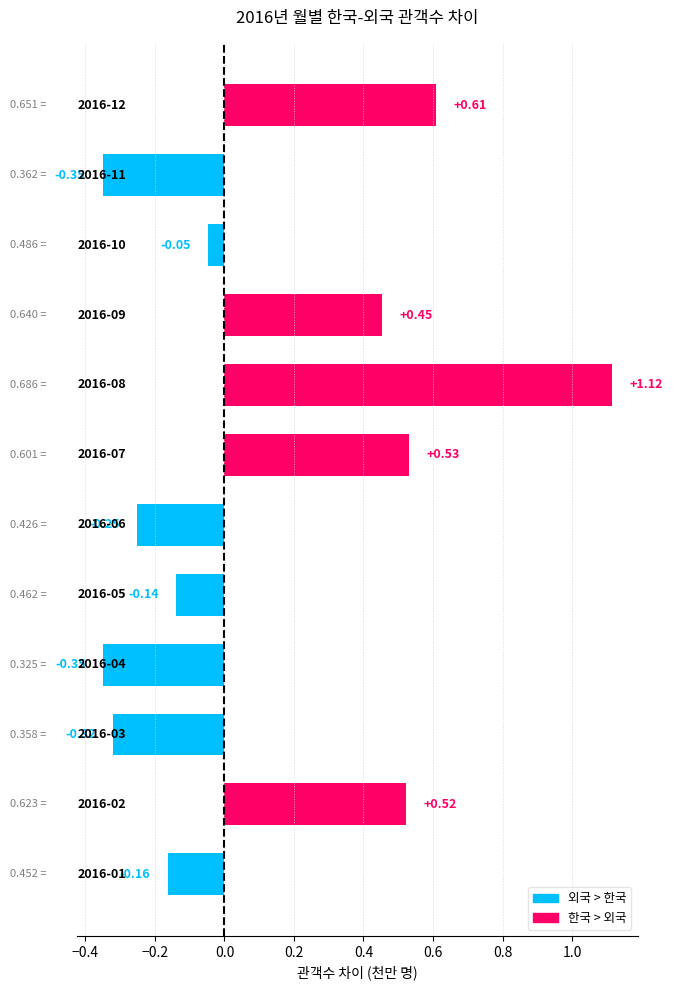

What is the difference between the maximum and minimum values?

1.5